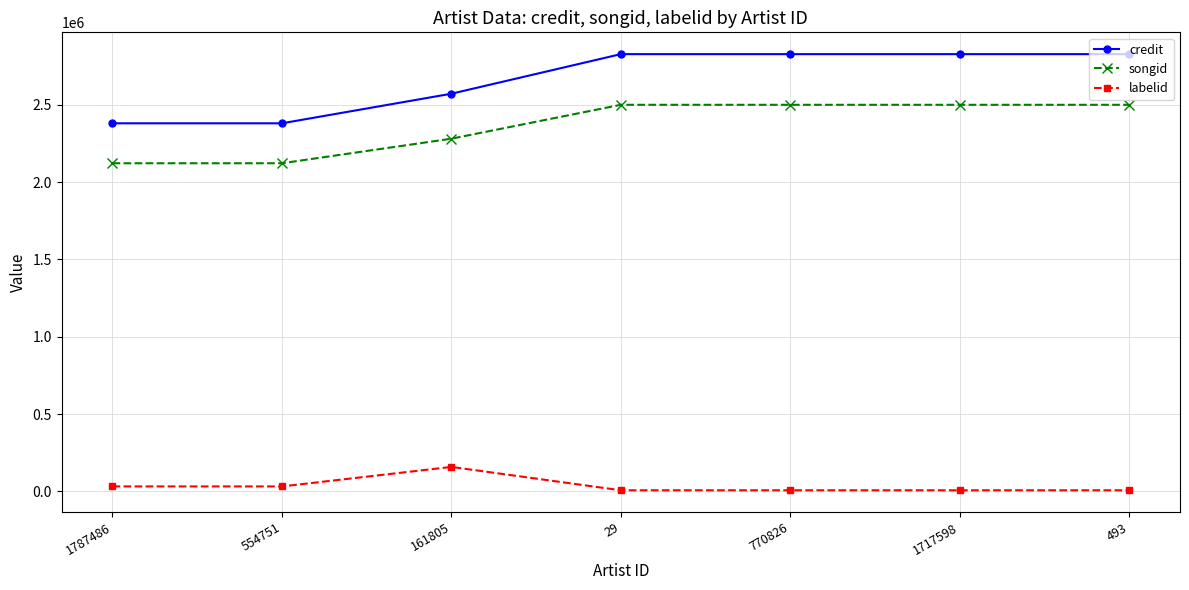

Reading left to right, extract all data points from this chart.

credit: 1787486=2379482	554751=2379482	161805=2570744	29=2826592	770826=2826592	1717598=2826592	493=2826592
songid: 1787486=2121259	554751=2121259	161805=2279990	29=2499076	770826=2499076	1717598=2499076	493=2499076
labelid: 1787486=32045	554751=32045	161805=158209	29=7130	770826=7130	1717598=7130	493=7130